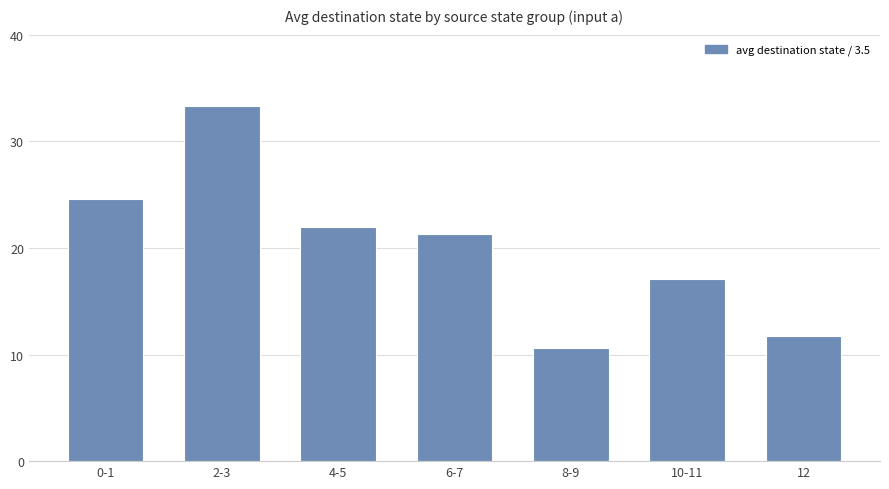

Reading left to right, extract all data points from this chart.

0-1=24.6	2-3=33.3	4-5=22.0	6-7=21.3	8-9=10.6	10-11=17.1	12=11.7